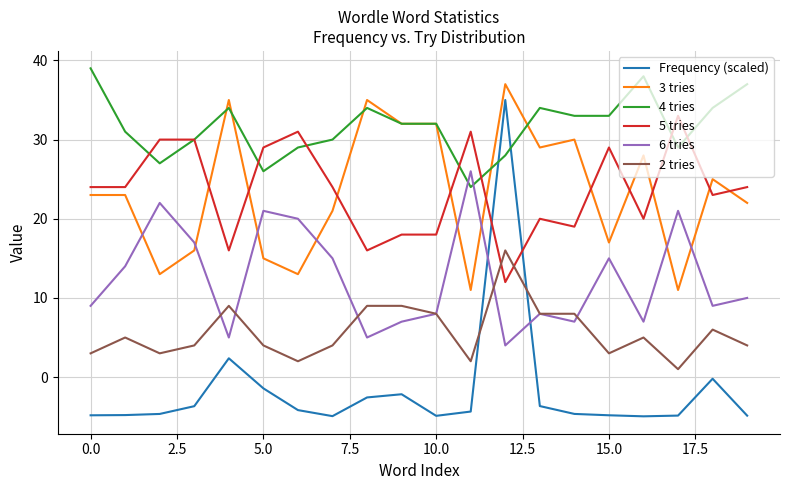

Which series has the widest spread of values?

Frequency (scaled)